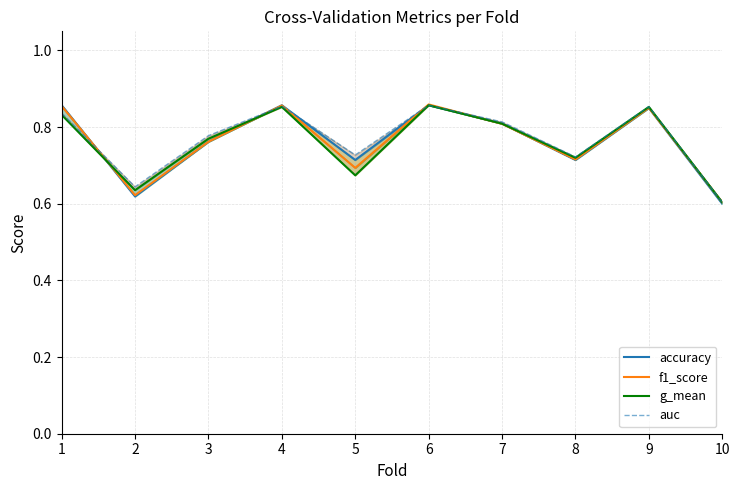

What is the average value of the f1_score series?

0.8